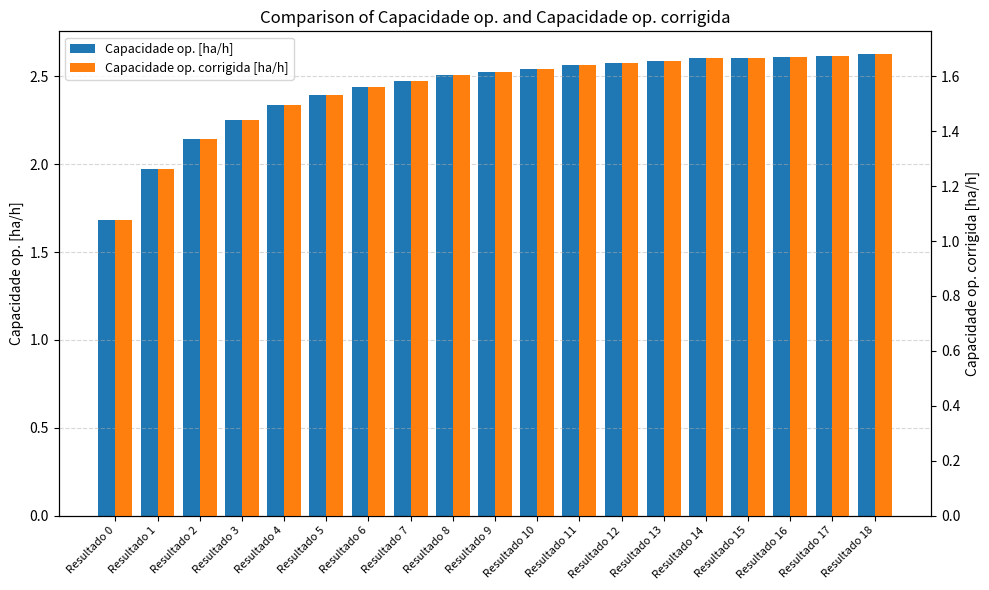

What is the value of the Capacidade op. corrigida [ha/h] bar at the 4th from the left?

1.4